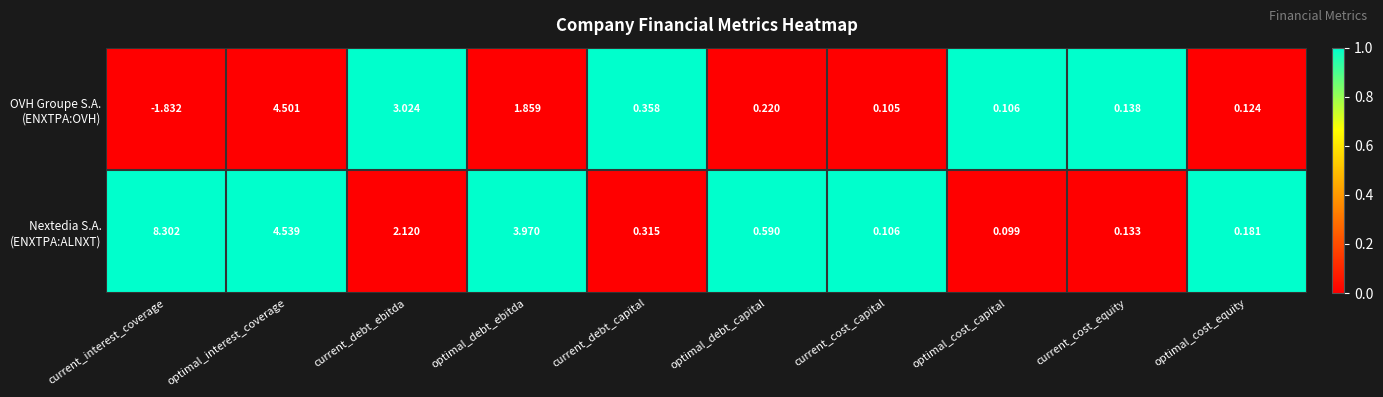

How many data points does each series have?

10